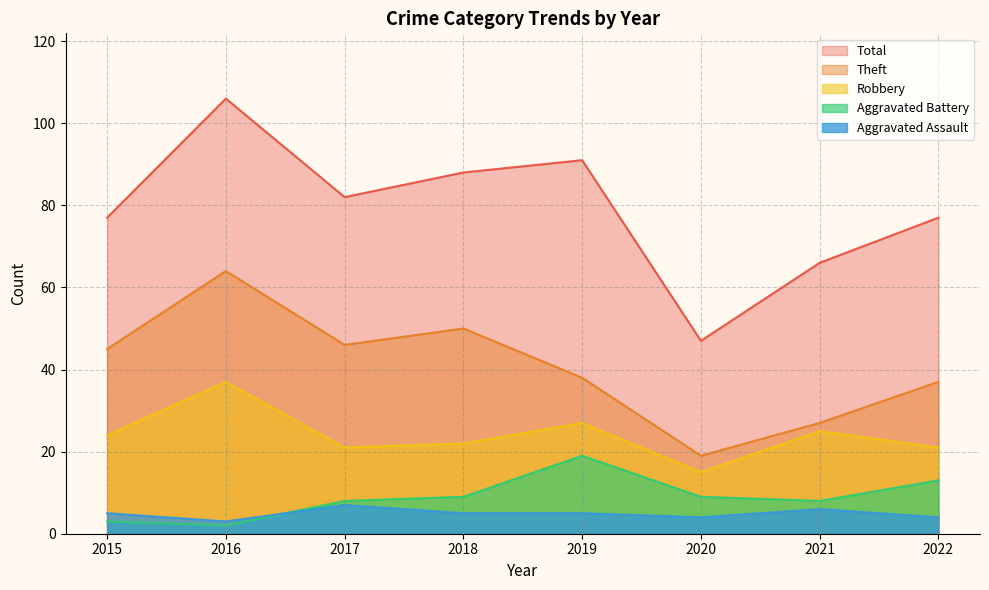

Reading right to left, transcribe all the data shown in this chart.

Theft: 2022=37	2021=27	2020=19	2019=38	2018=50	2017=46	2016=64	2015=45
Robbery: 2022=21	2021=25	2020=15	2019=27	2018=22	2017=21	2016=37	2015=24
Aggravated Battery: 2022=13	2021=8	2020=9	2019=19	2018=9	2017=8	2016=2	2015=3
Aggravated Assault: 2022=4	2021=6	2020=4	2019=5	2018=5	2017=7	2016=3	2015=5
Total: 2022=77	2021=66	2020=47	2019=91	2018=88	2017=82	2016=106	2015=77